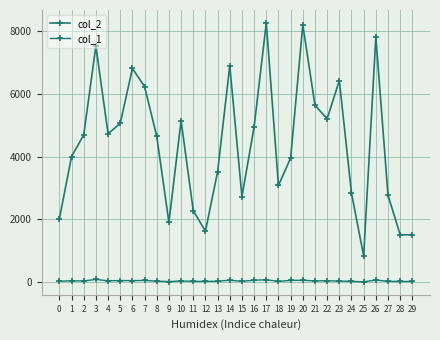

The value of col_2 at 23 is 1640. True or false?

False